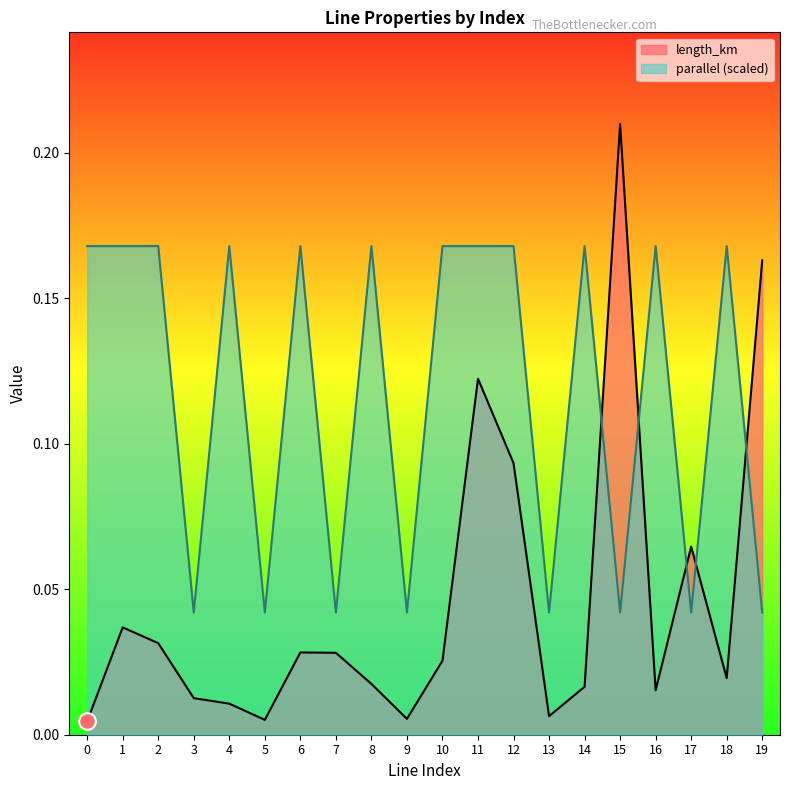

How many distinct data groups are displayed?

2